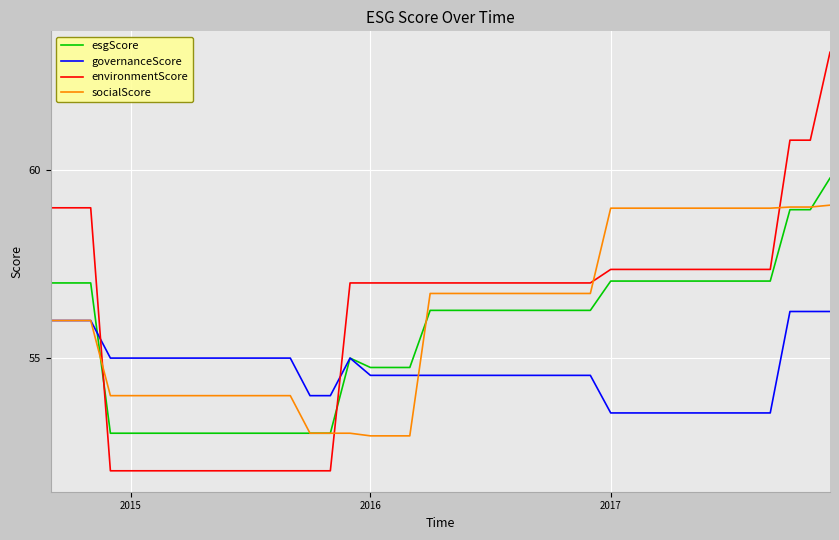

True or false: environmentScore and socialScore intersect in this chart.

True